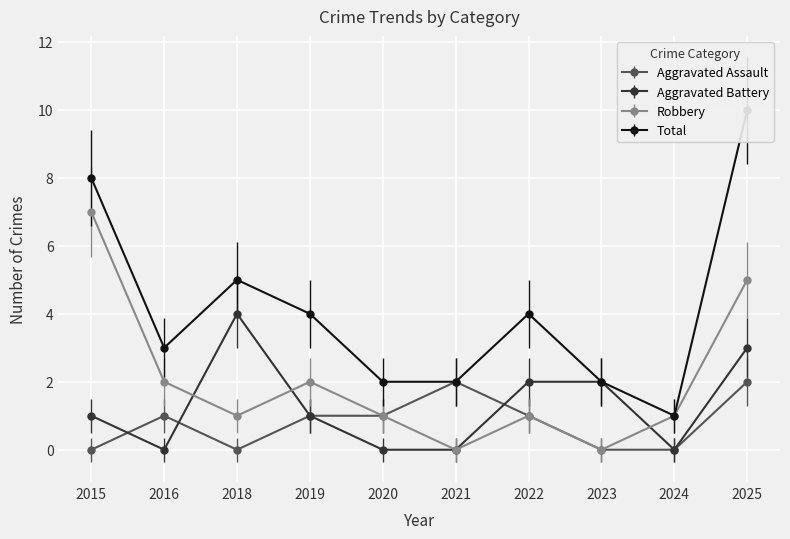

Reading left to right, extract all data points from this chart.

Aggravated Assault: 2015=0	2016=1	2018=0	2019=1	2020=1	2021=2	2022=1	2023=0	2024=0	2025=2
Aggravated Battery: 2015=1	2016=0	2018=4	2019=1	2020=0	2021=0	2022=2	2023=2	2024=0	2025=3
Robbery: 2015=7	2016=2	2018=1	2019=2	2020=1	2021=0	2022=1	2023=0	2024=1	2025=5
Total: 2015=8	2016=3	2018=5	2019=4	2020=2	2021=2	2022=4	2023=2	2024=1	2025=10